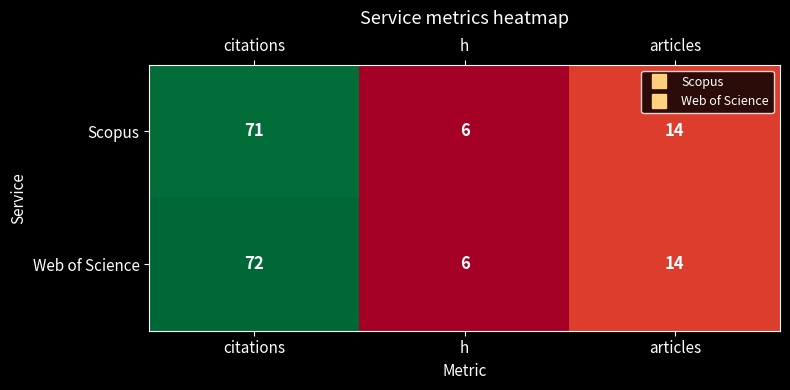

List the series in order of their overall mean, lowest first.

Scopus, Web of Science